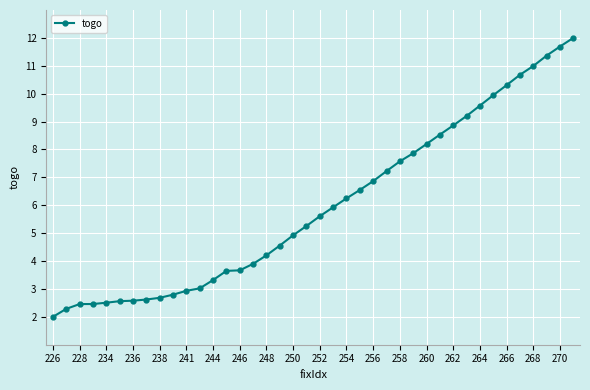

What is the difference between the maximum and minimum values?

10.0